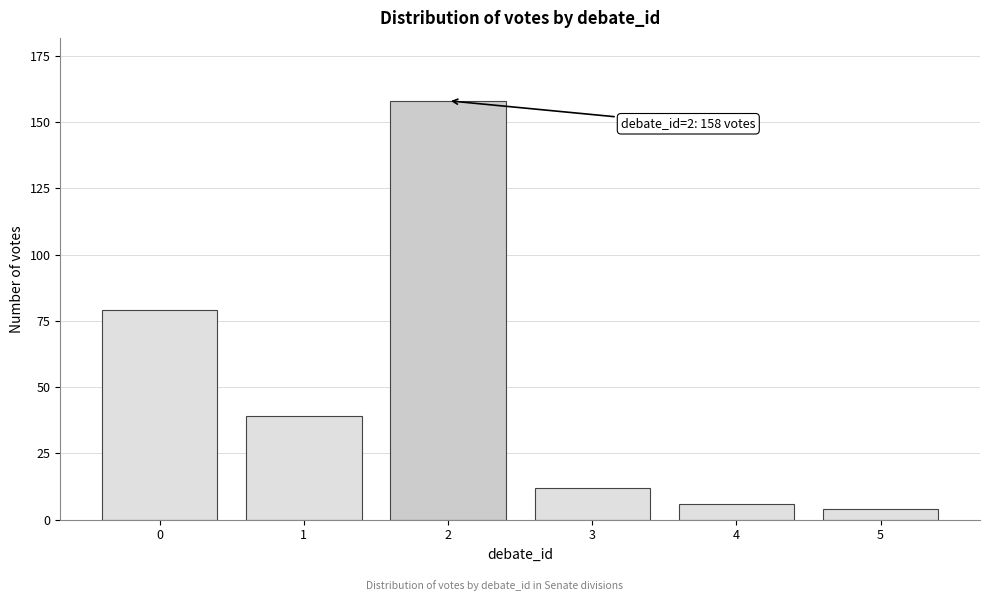

Reading left to right, list all the values displayed in this chart.

0=79	1=39	2=158	3=12	4=6	5=4